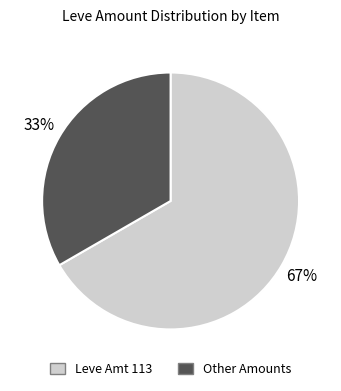

To the nearest percent, what is the average slice percentage?

50%